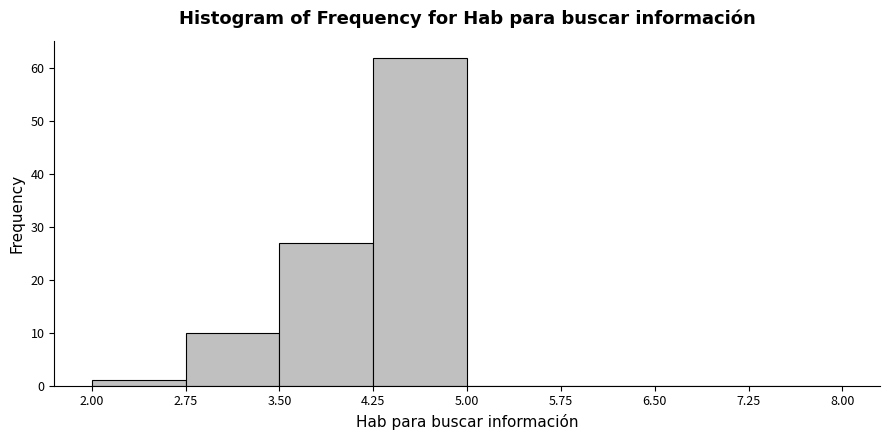

What is the height of the bar covering 2.75 to 3.50 on the x-axis? The values are not printed on the chart, so give them approximately, as read against the axis.

10